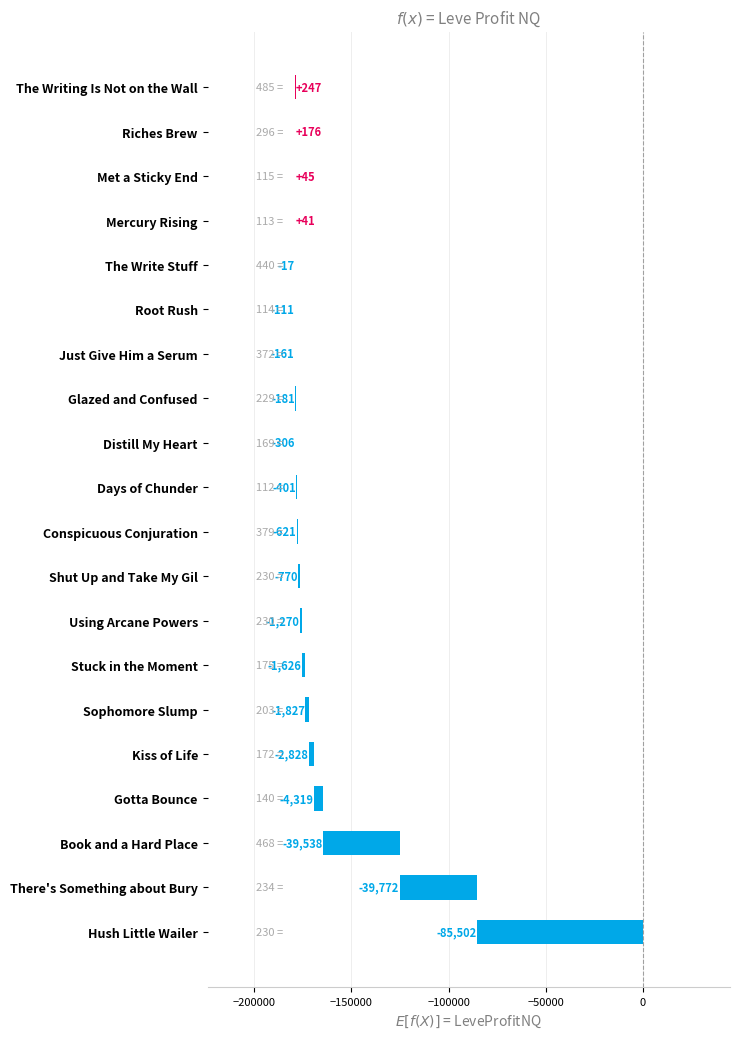

The chart shows a value of -85502.5 at Hush Little Wailer. True or false?

True